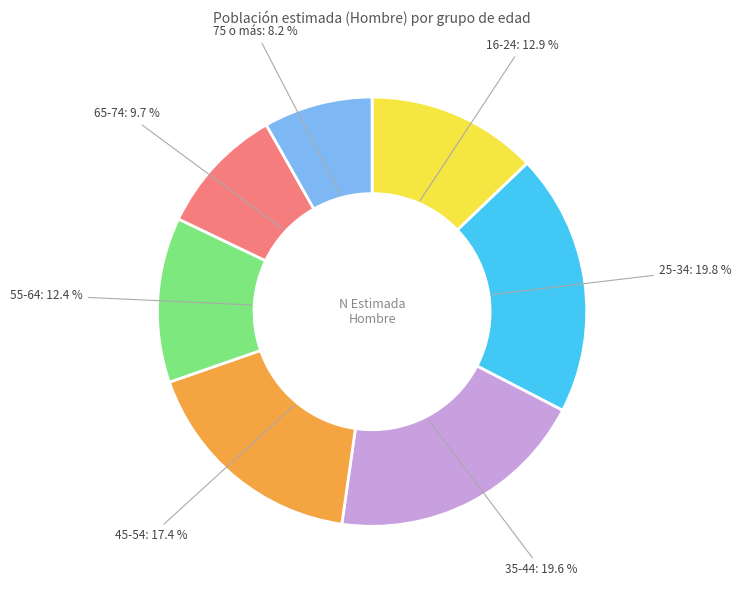

To the nearest percent, what portion does 75 o más represent?

8%